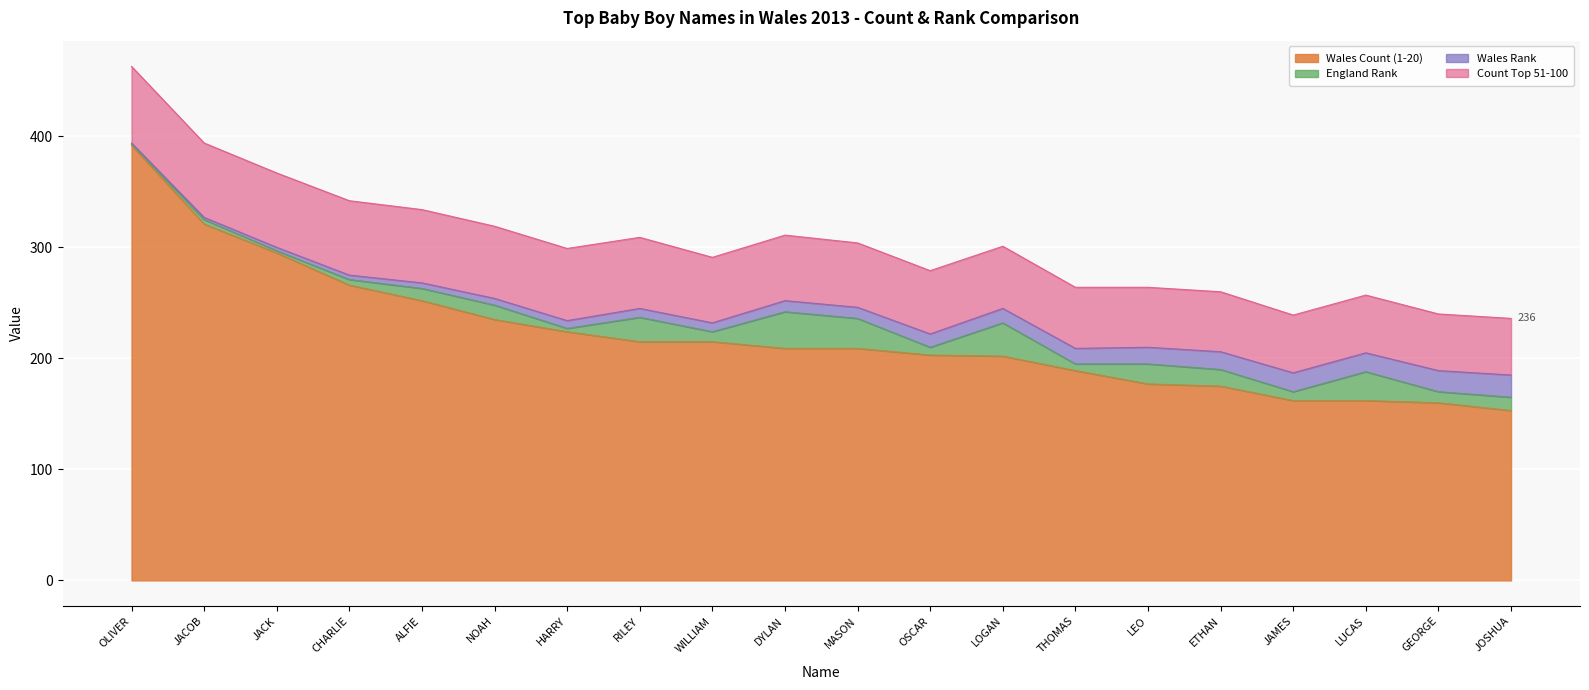

Reading left to right, list all the values displayed in this chart.

Wales Count (1-20): 392	321	295	266	252	235	224	215	215	209	209	203	202	189	177	175	162	162	160	153
England Rank: 1	4	2	5	11	13	3	22	9	33	27	7	30	6	18	15	8	26	10	12
Wales Rank: 1	2	3	4	5	6	7	8	8	10	10	12	13	14	15	16	17	17	19	20
Count Top 51-100: 69	67	67	67	66	65	65	64	59	59	58	57	56	55	54	54	52	52	51	51